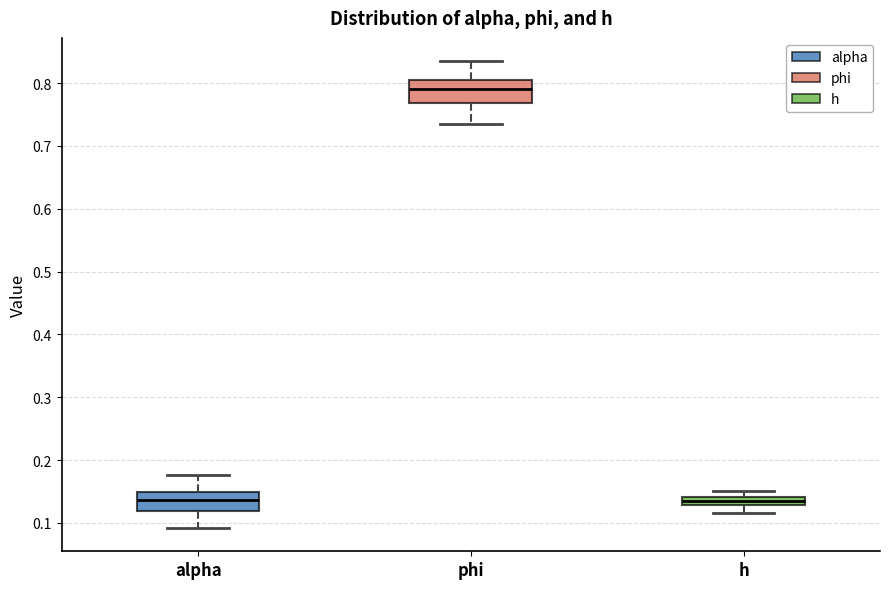

Where does the lower whisker of the box for phi end on the y-axis? The values are not printed on the chart, so give them approximately, as read against the axis.

0.73